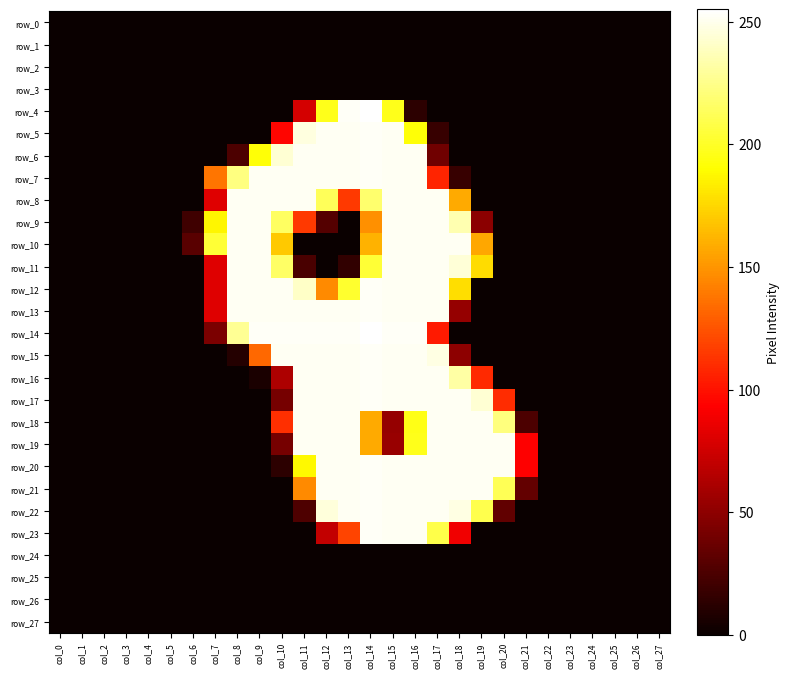

At how many categories does at least one series exceed 101?

14